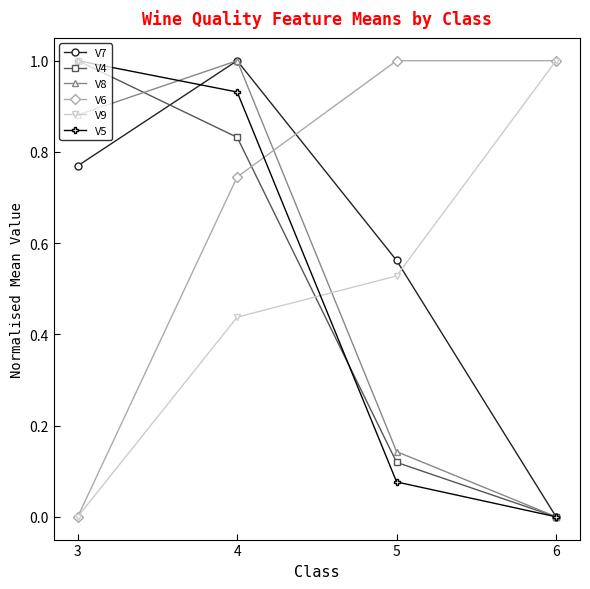

Is this an area chart (filled region under the line)?

No